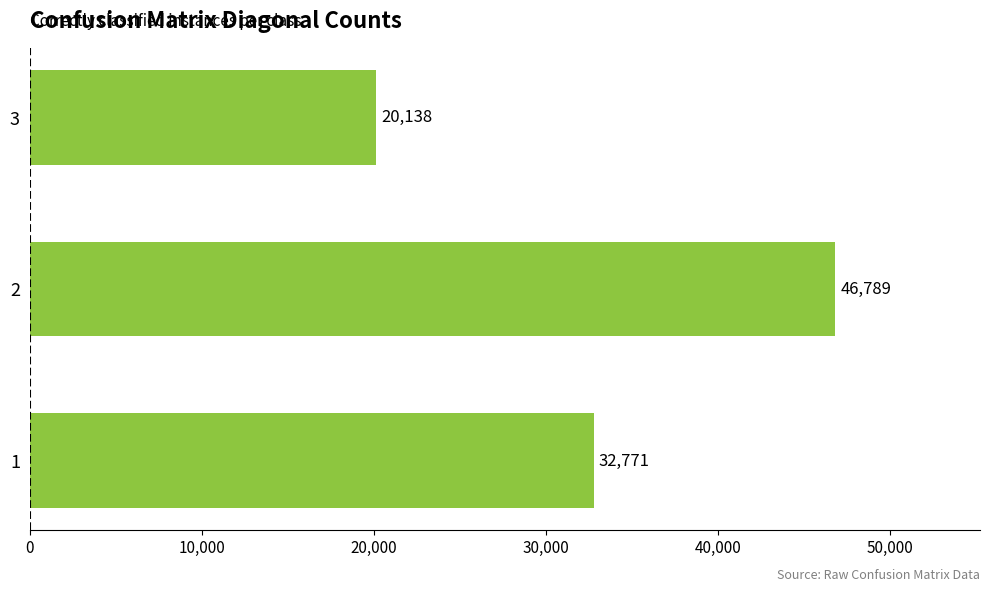

Reading bottom to top, transcribe all the data shown in this chart.

1=32771	2=46789	3=20138